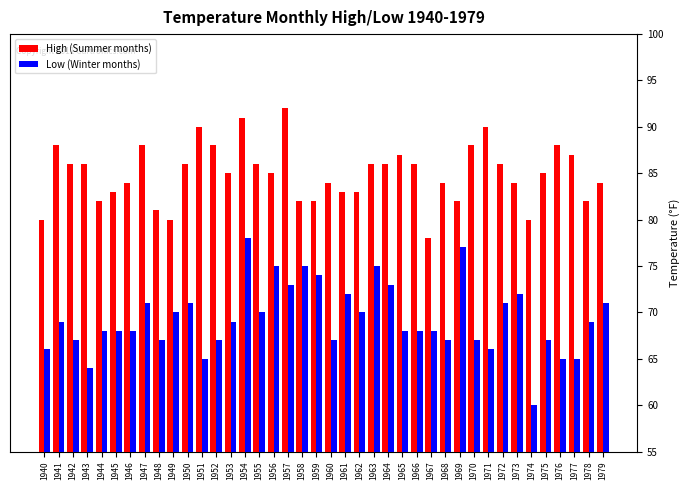

At 1962, list the series in order from largest to smallest.

High (Summer months), Low (Winter months)